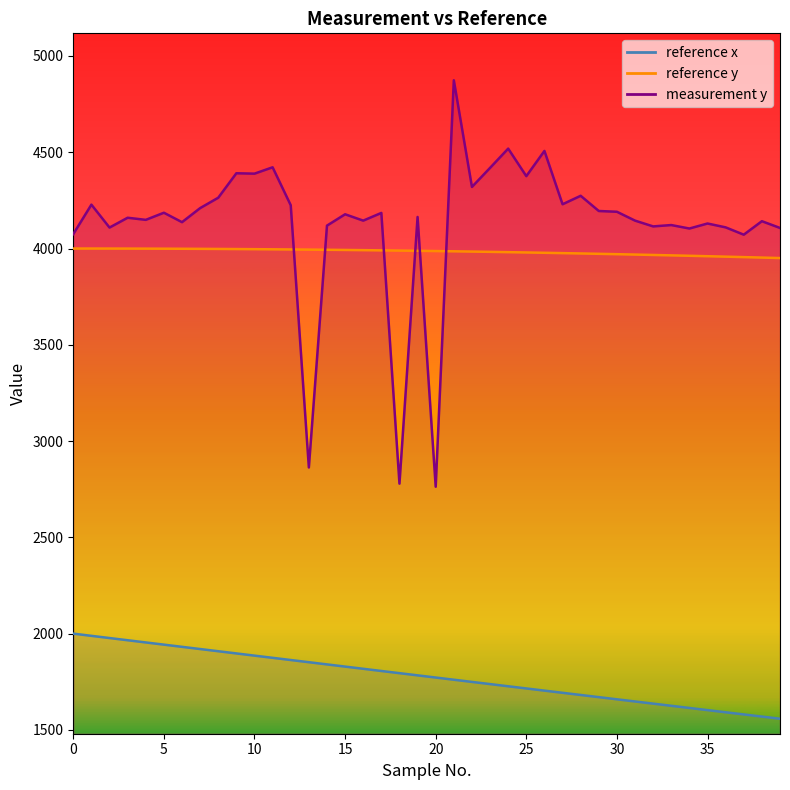

Between which two adjacent categories do reference y and measurement y first intersect?

12 and 13